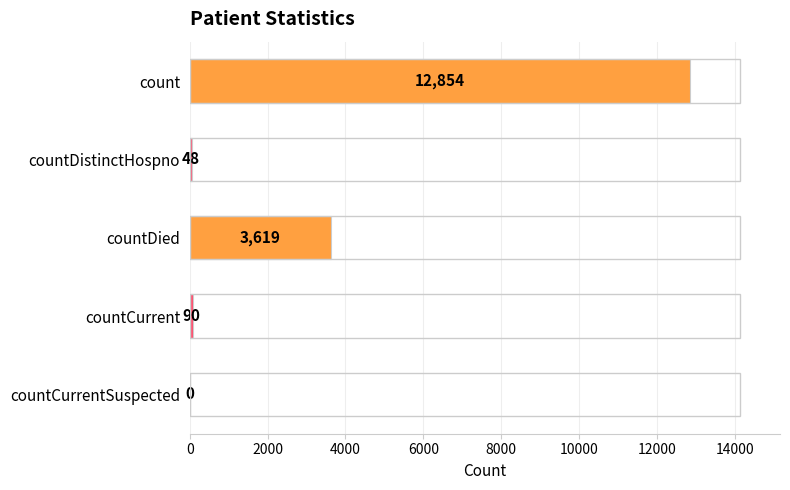

Are the bars horizontal?

Yes